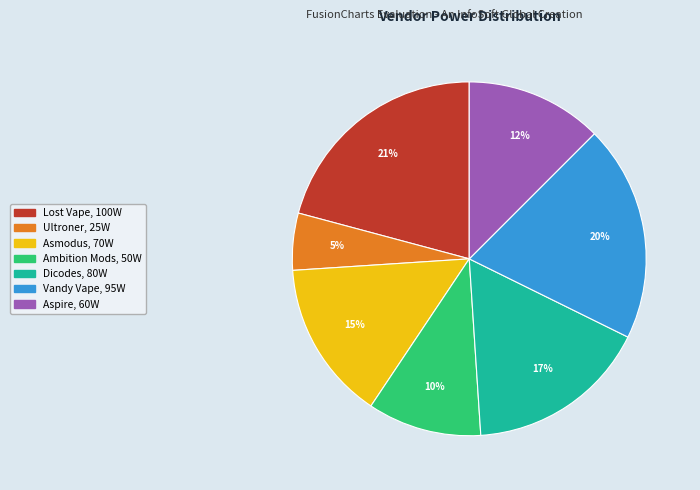

Rank the categories by value from lowest to highest.

Ultroner, Ambition Mods, Aspire, Asmodus, Dicodes, Vandy Vape, Lost Vape